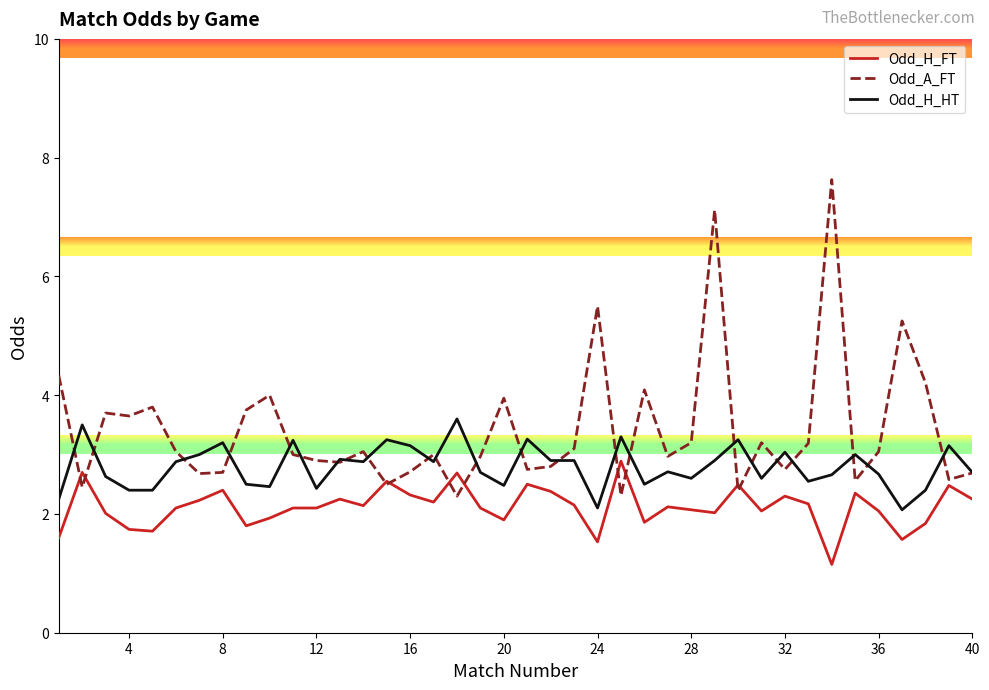

Which series has the widest spread of values?

Odd_A_FT